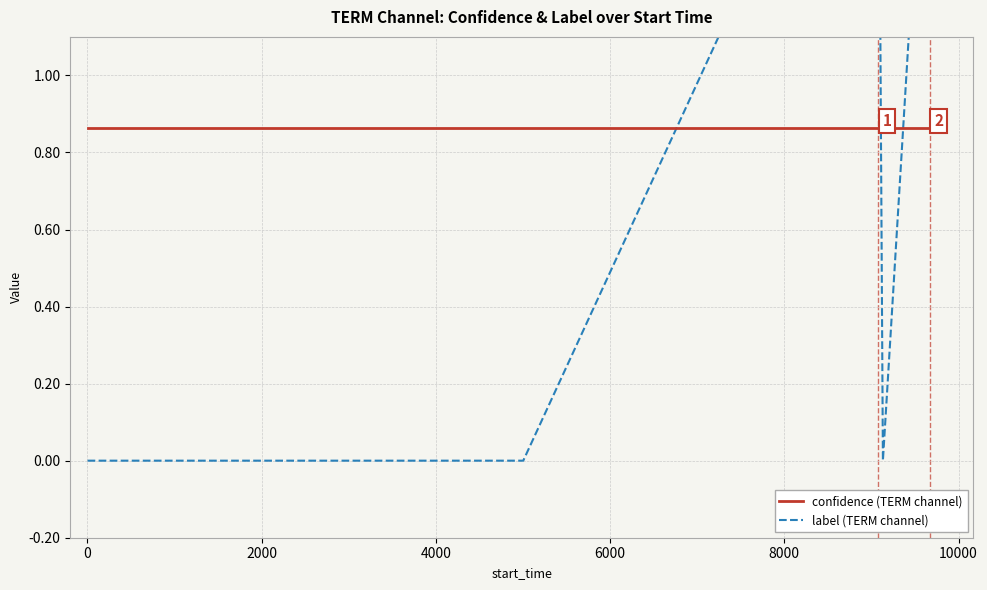

Reading left to right, list all the values displayed in this chart.

confidence (TERM channel): 0.9	0.9	0.9	0.9	0.9	0.9	0.9	0.9	0.9	0.9	0.9	0.9	0.9	0.9	0.9	0.9	0.9	0.9	0.9	0.9
label (TERM channel): 0.0	0.0	0.0	0.0	0.0	0.0	0.0	0.0	0.0	0.0	0.0	0.0	0.0	0.0	0.0	0.0	0.0	2.0	0.0	2.0